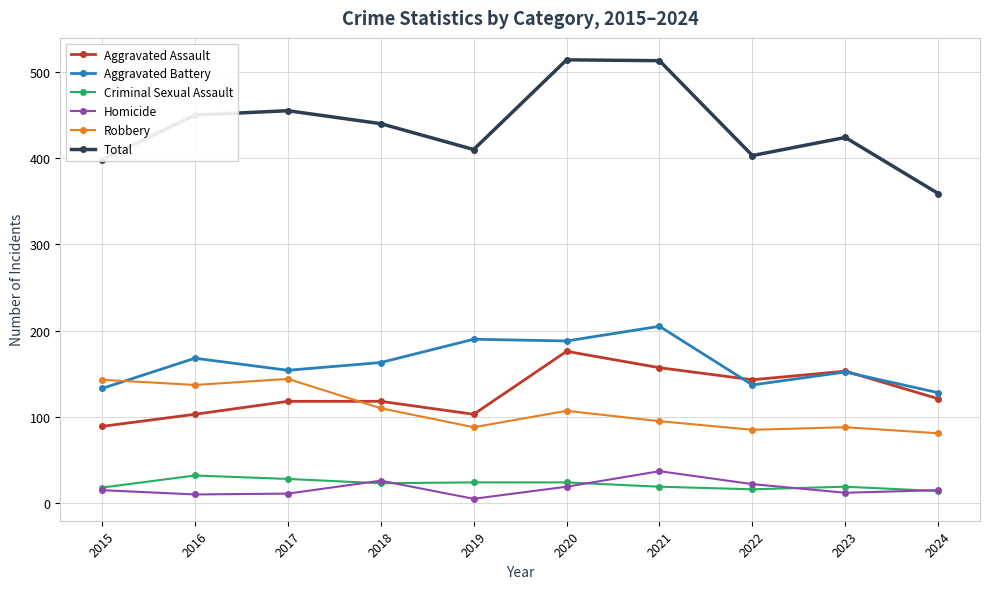

What is the maximum value for Robbery?

144